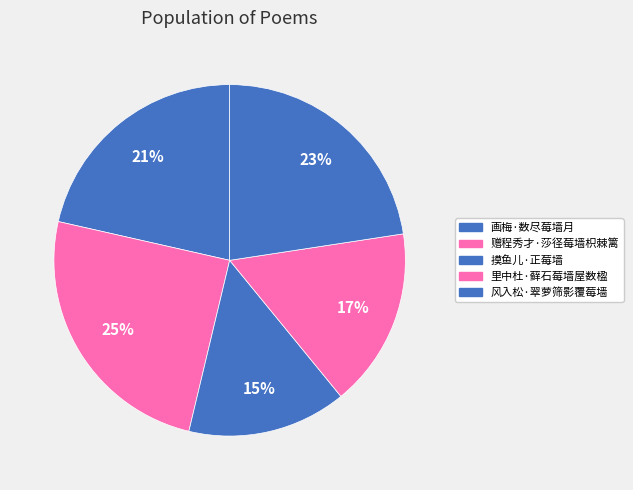

How many slices are in this pie chart?

5